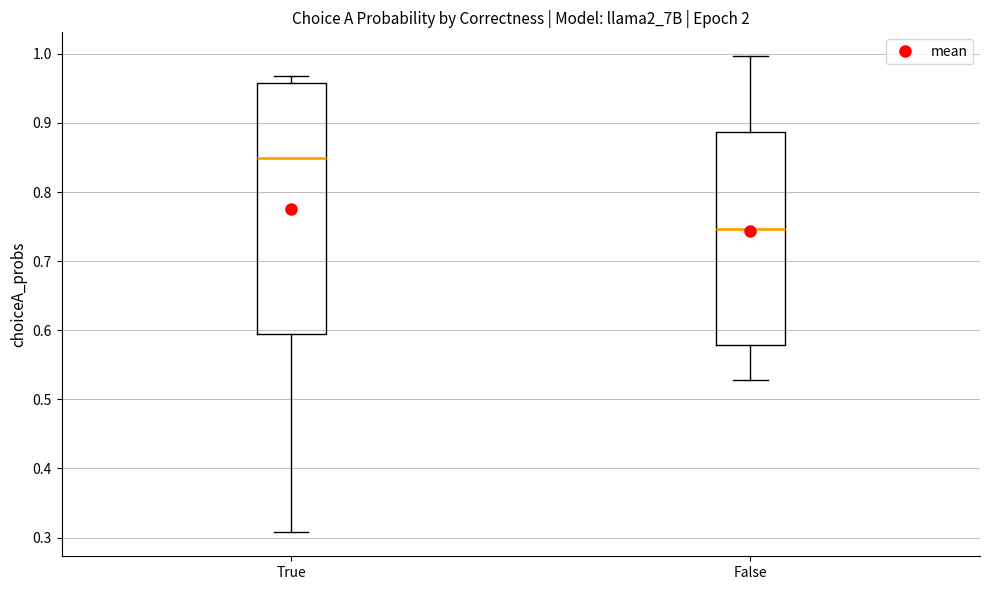

Which box has the lowest median line?

False